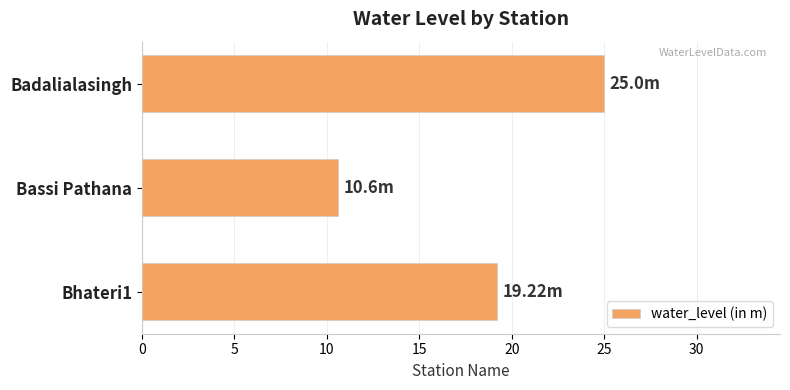

At which label is the value closest to 17?

Bhateri1